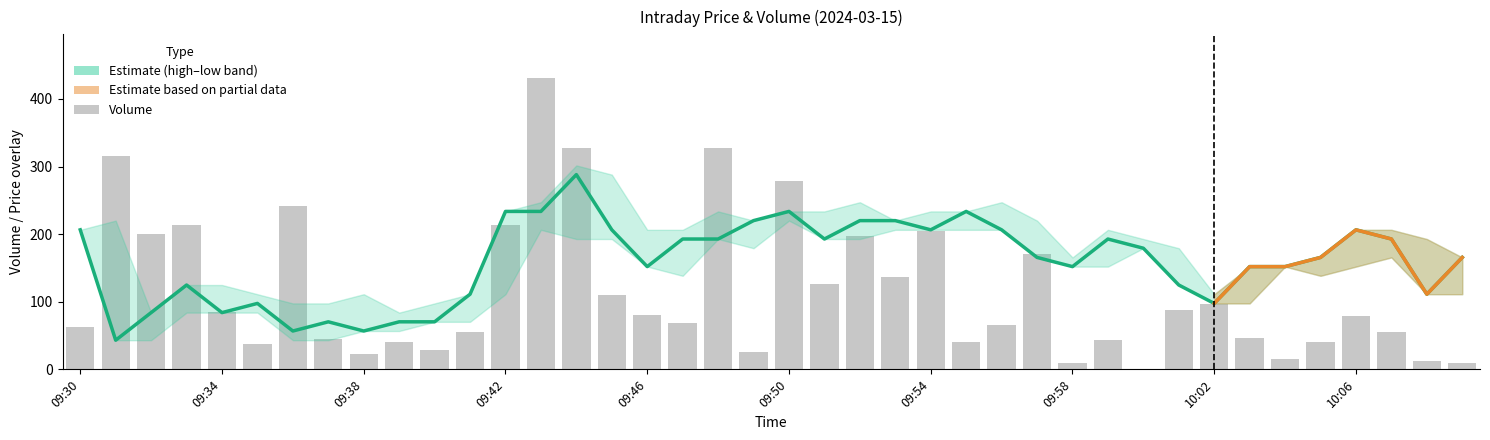

What is the lowest value of the volume series?

1.0